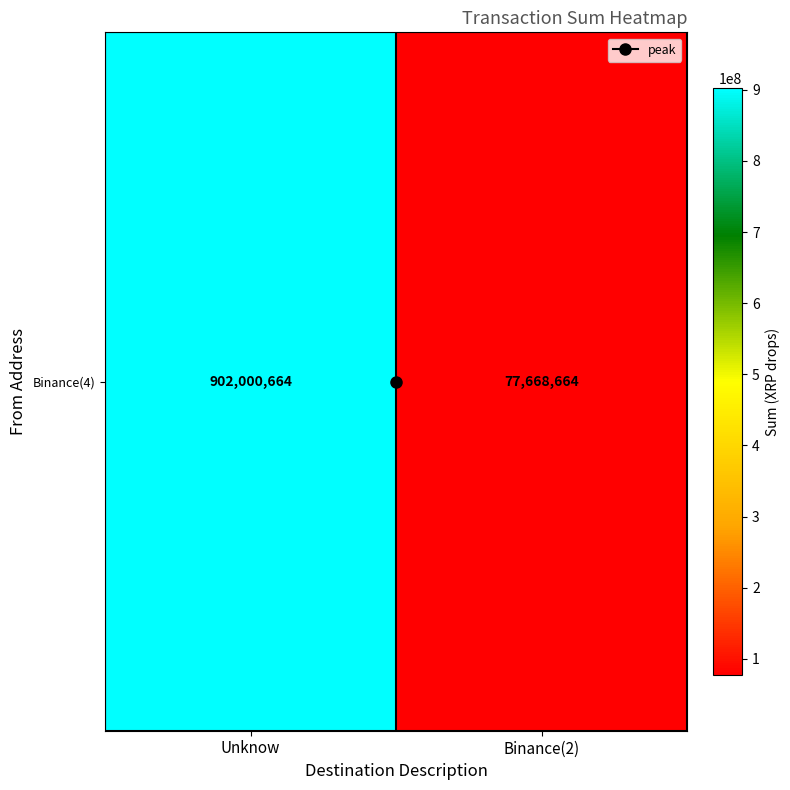

What is the sum of the values at Binance(2) and Unknow?

979669328